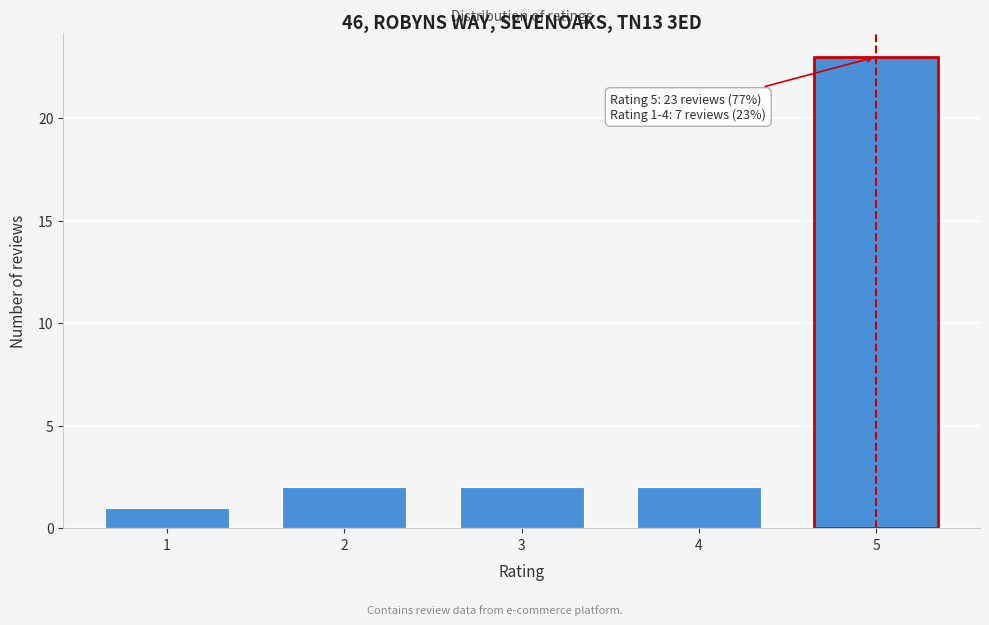

Reading left to right, transcribe all the data shown in this chart.

1	2	2	2	23